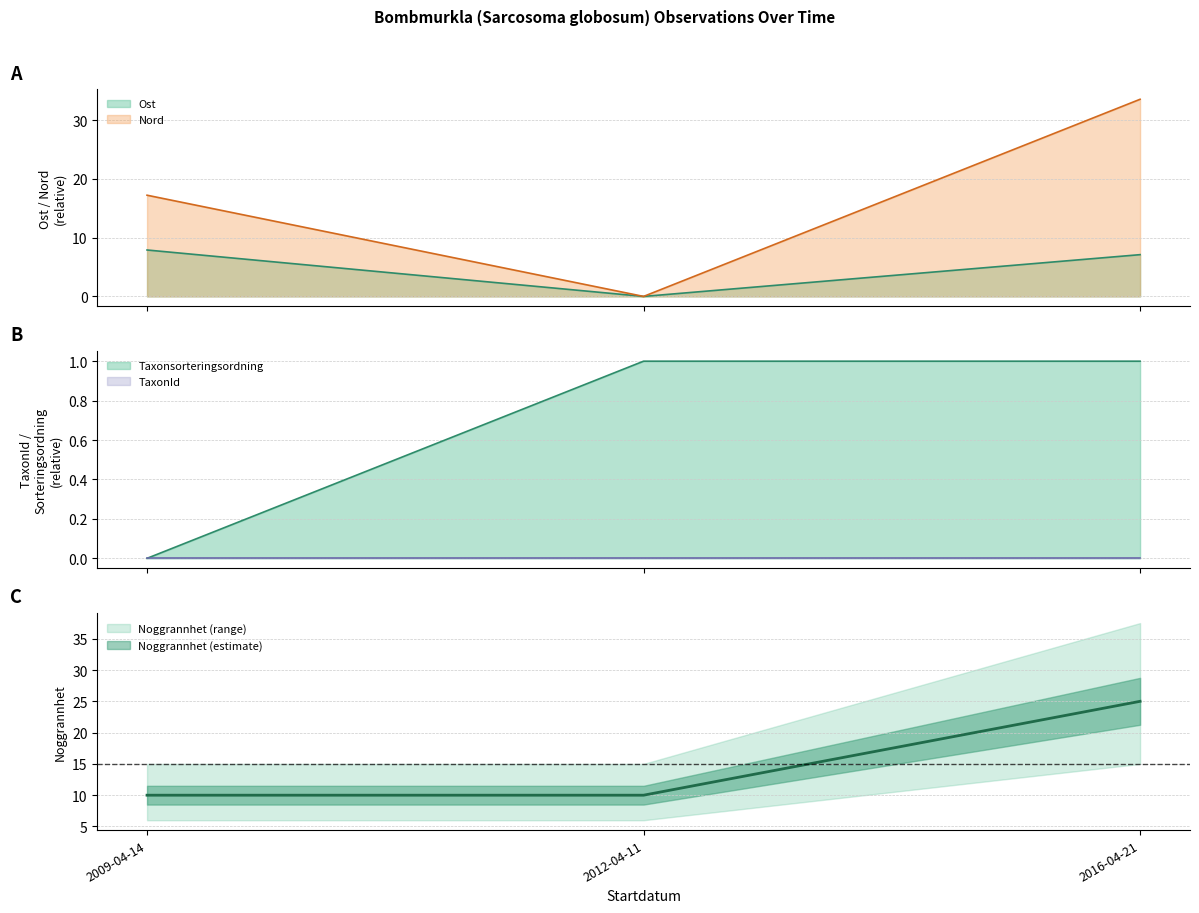

Which label corresponds to the largest value in the chart?

2016-04-21